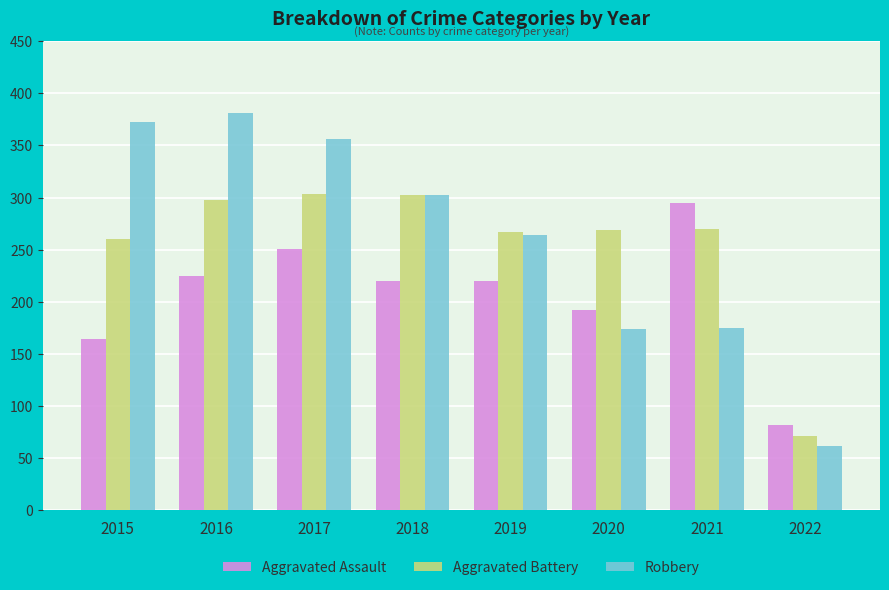

What is the value of the Aggravated Assault bar at the 1st from the left?

164